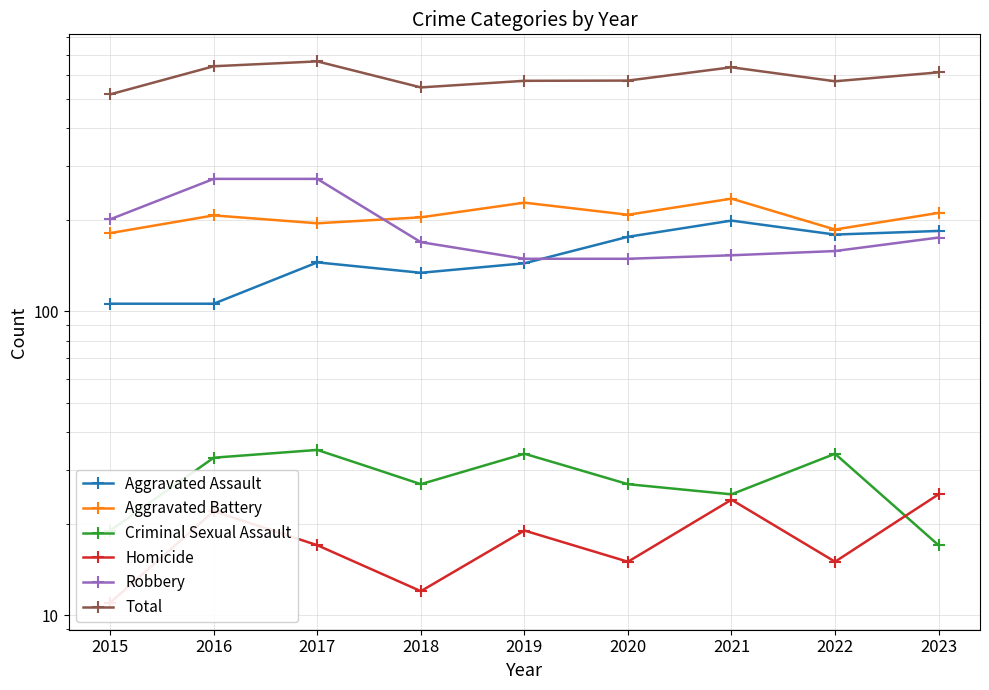

How many distinct data groups are displayed?

6